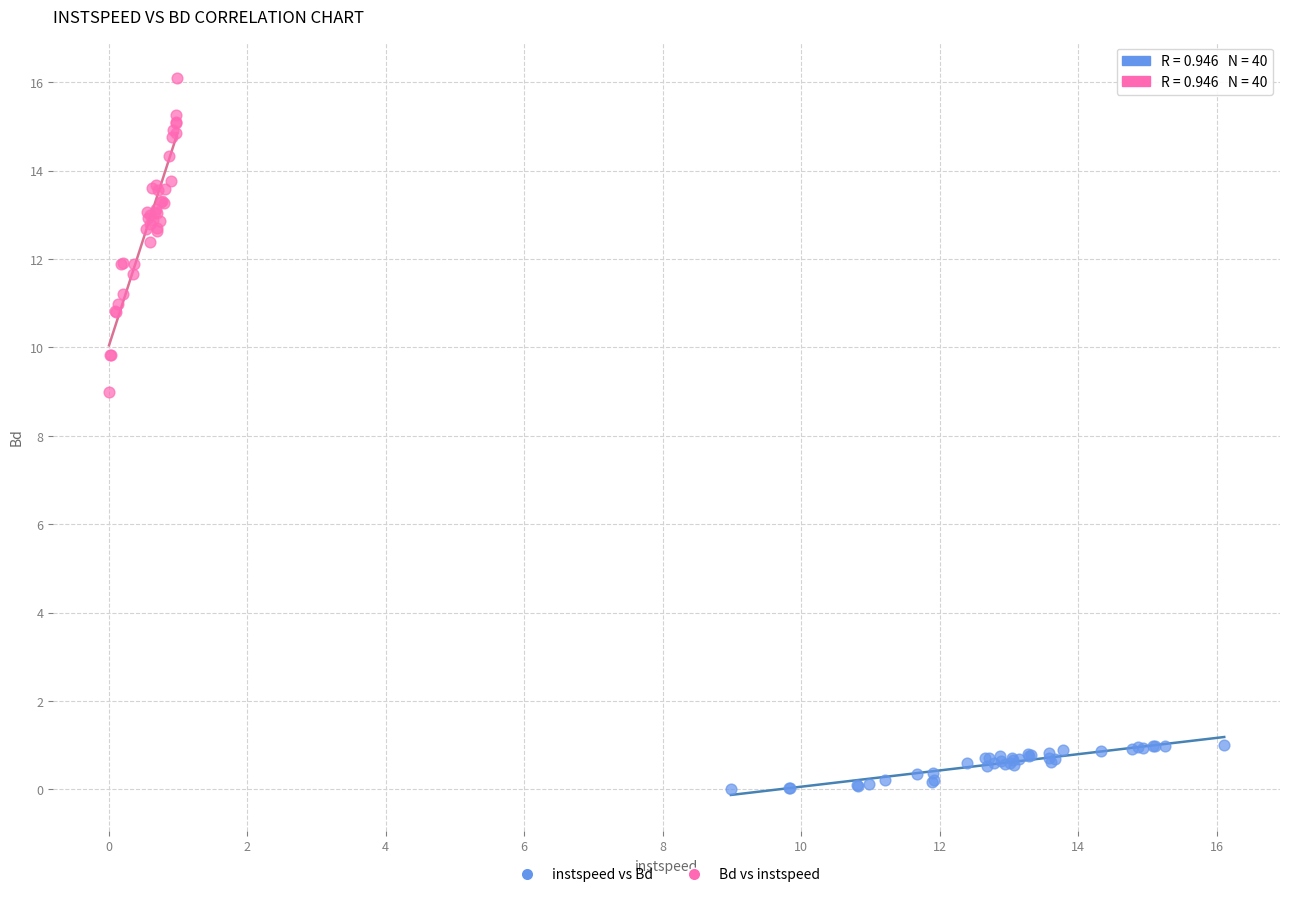

Which series reaches the maximum Y coordinate?

Bd vs instspeed